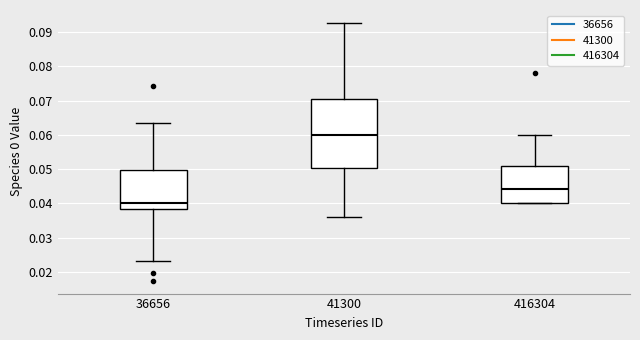

Reading left to right, read every box against the y-axis: the position of its median line, the range the box covers, and the ends of its whiskers. The values are not printed on the chart, so give them approximately, as read against the axis.

36656: median 0.040, box 0.038 to 0.050, whiskers 0.023 to 0.063
41300: median 0.060, box 0.050 to 0.071, whiskers 0.036 to 0.093
416304: median 0.044, box 0.040 to 0.051, whiskers 0.040 to 0.060